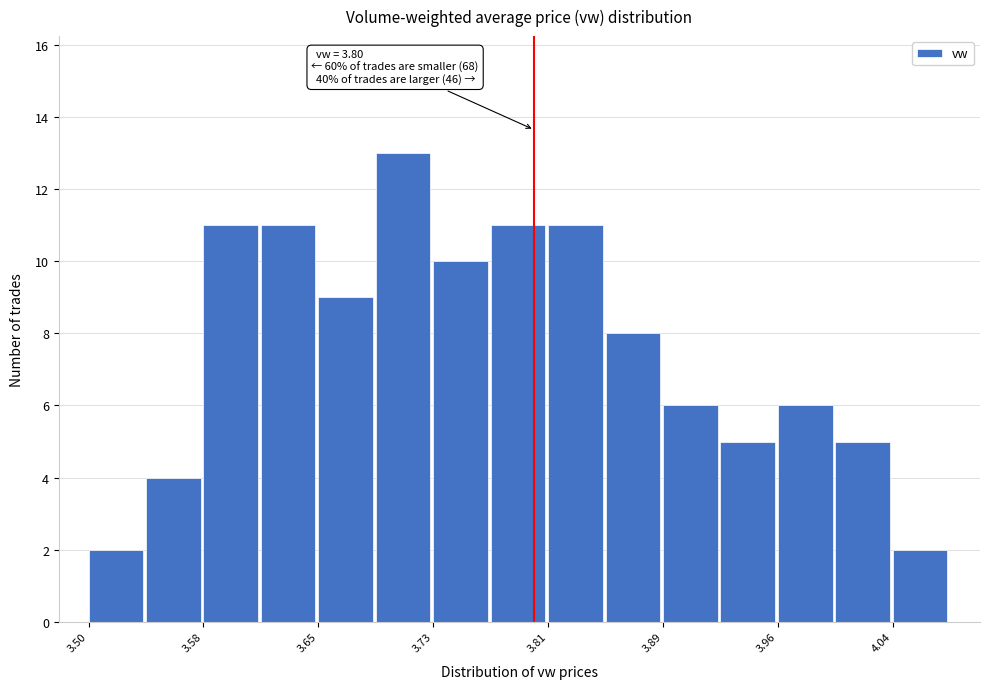

Around what value on the x-axis is the tallest bar? Give the approximate position of its centre, as read against the axis.

3.71